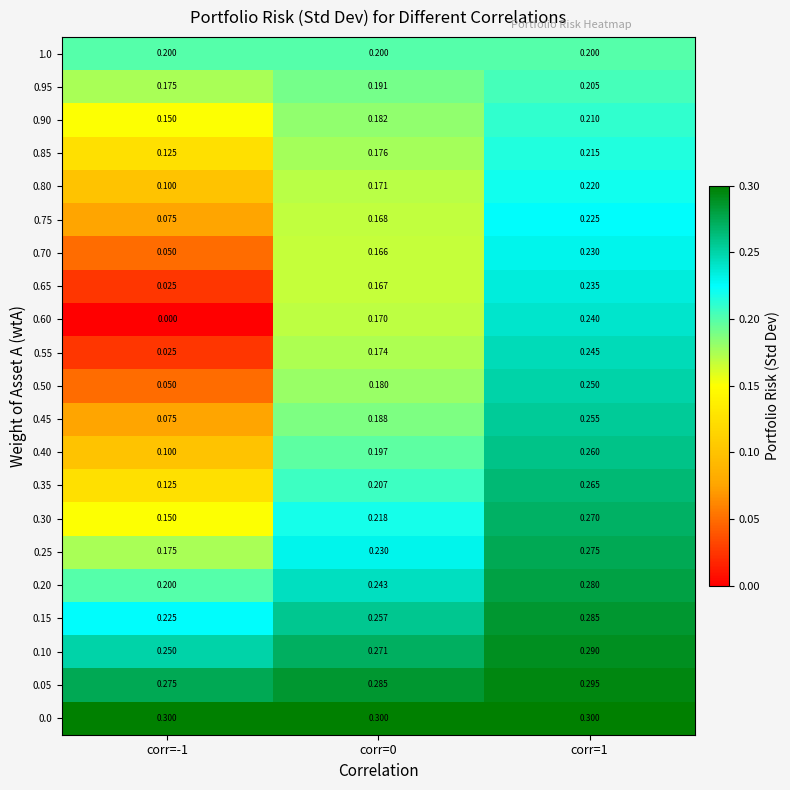

Between corr=-1 and corr=1, which series saw the biggest shift?

0.60